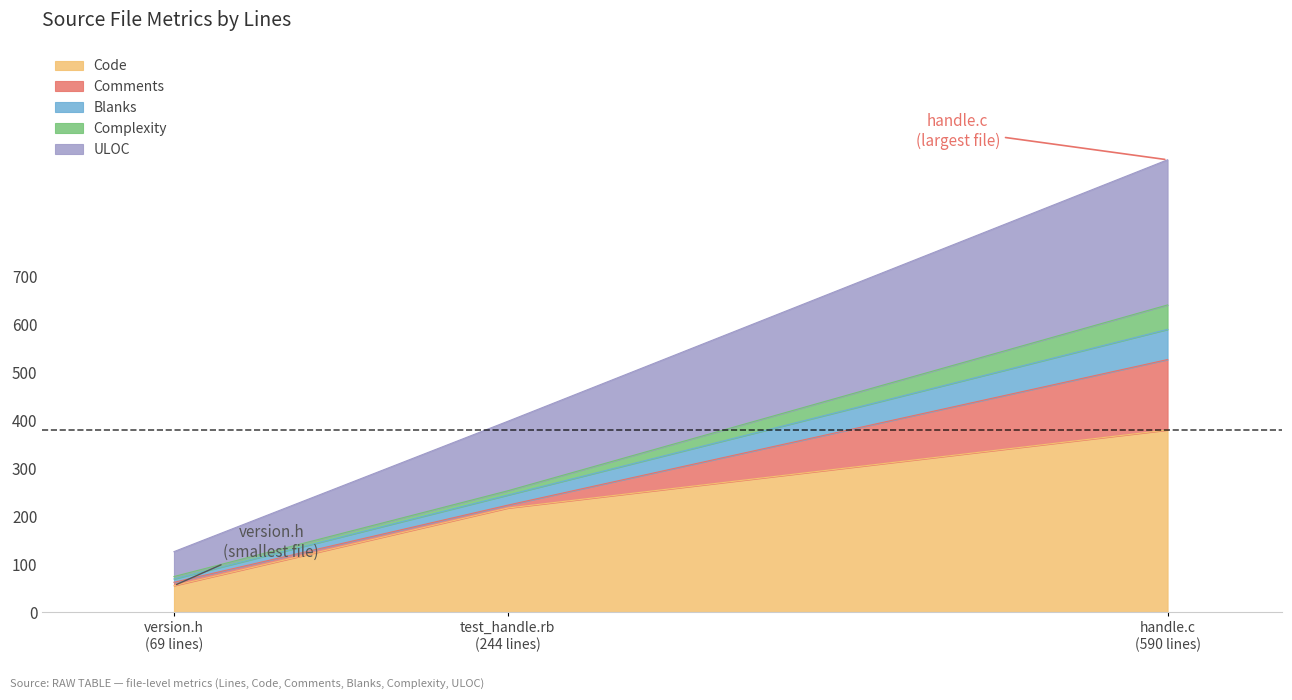

What is the highest value of the Code series?

380